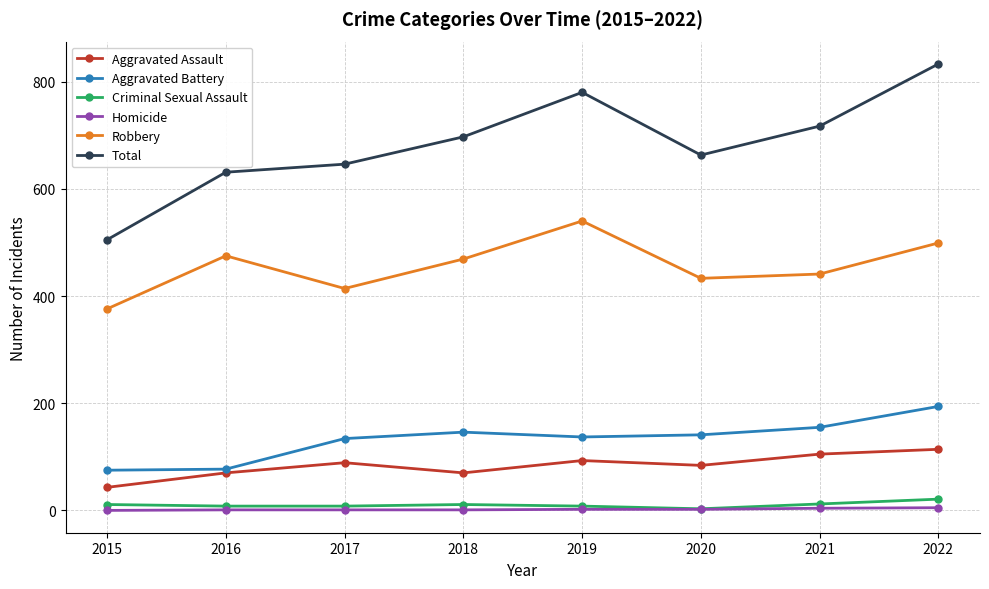

Which series has the widest spread of values?

Total